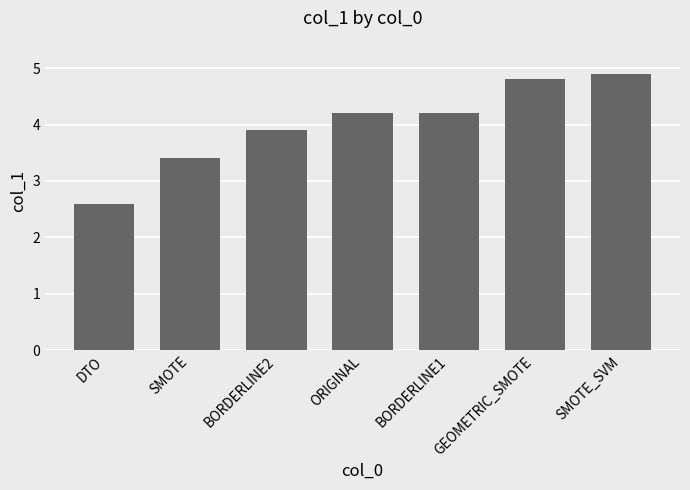

What is the value of the 6th bar from the left?

4.8